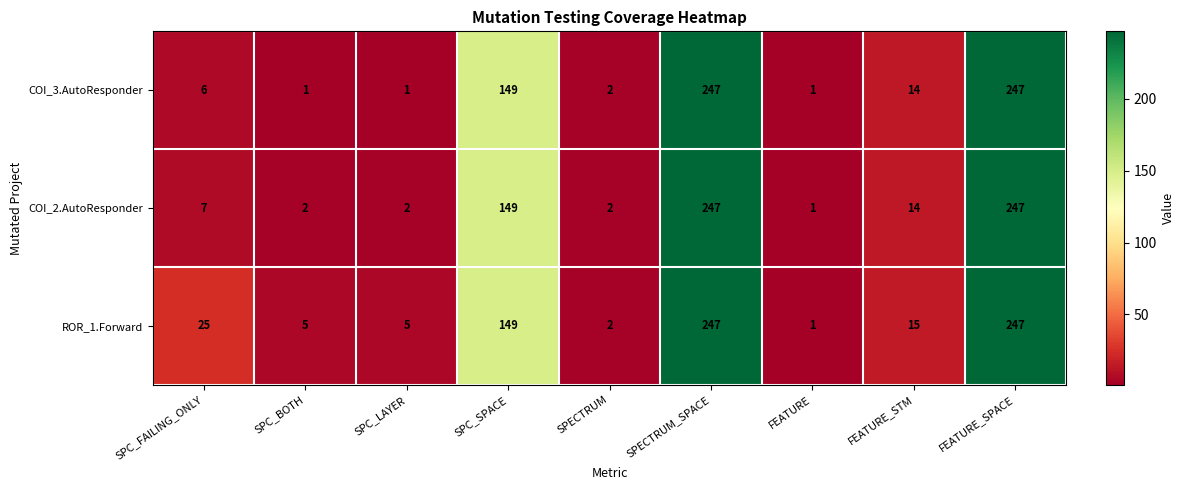

At which label is COI_2.AutoResponder closest to 124?

SPC_SPACE